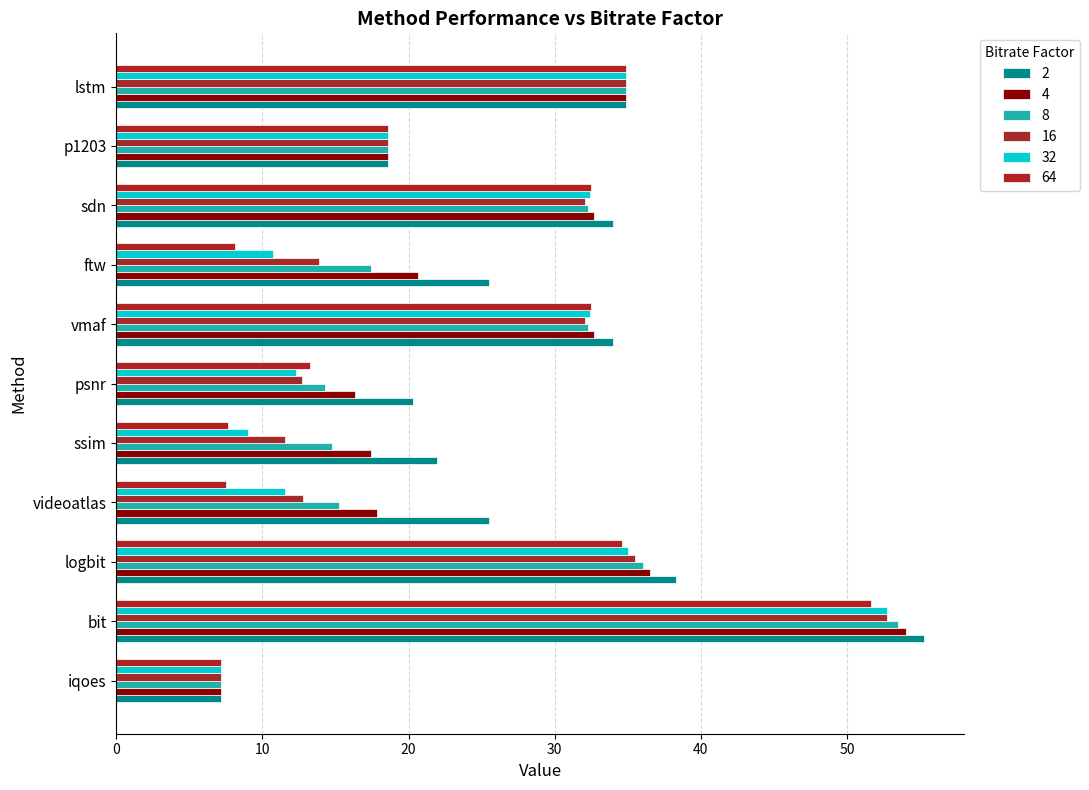

How many data points in 2 are above 25?

7